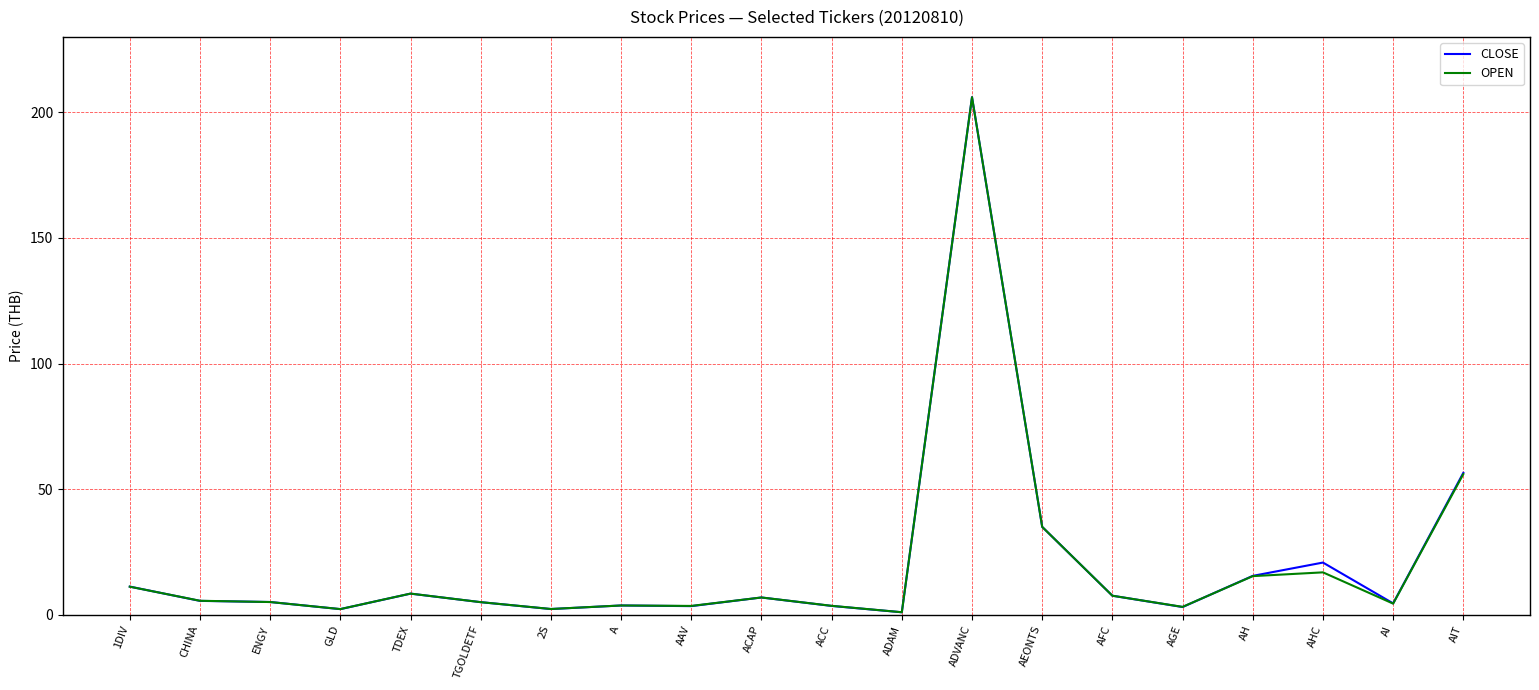

True or false: CLOSE has more than 0 points higher than both neighbors.

True